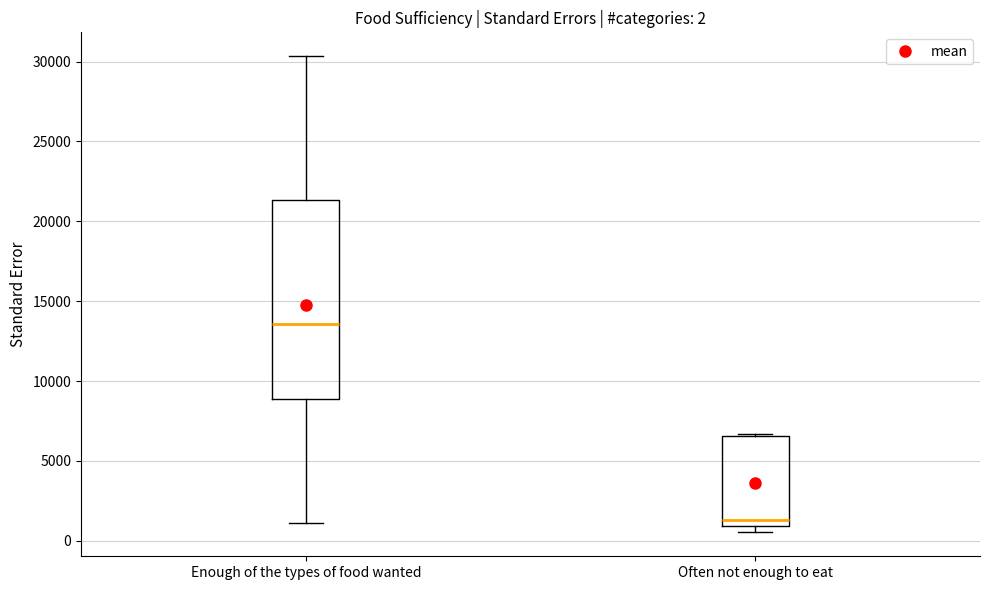

Which box has the highest median line?

Enough of the types of food wanted